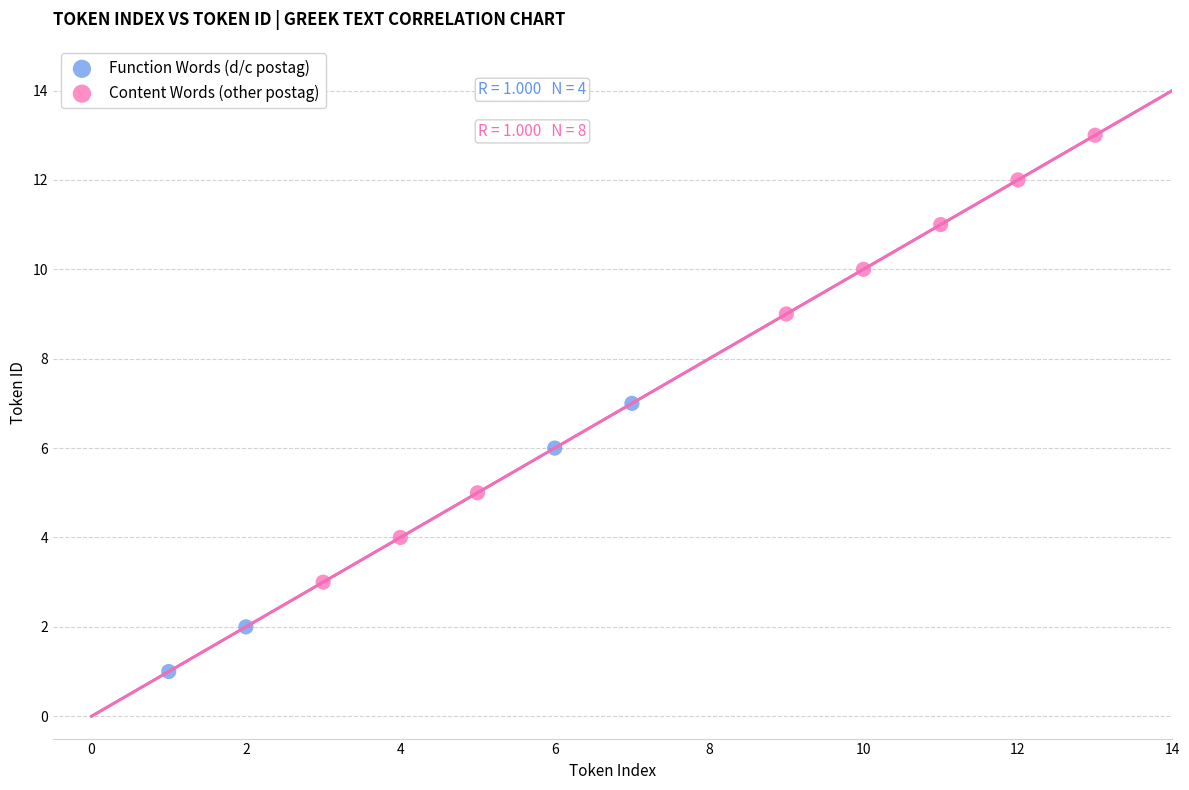

Which series contains the highest Y value?

Content Words (other postag)